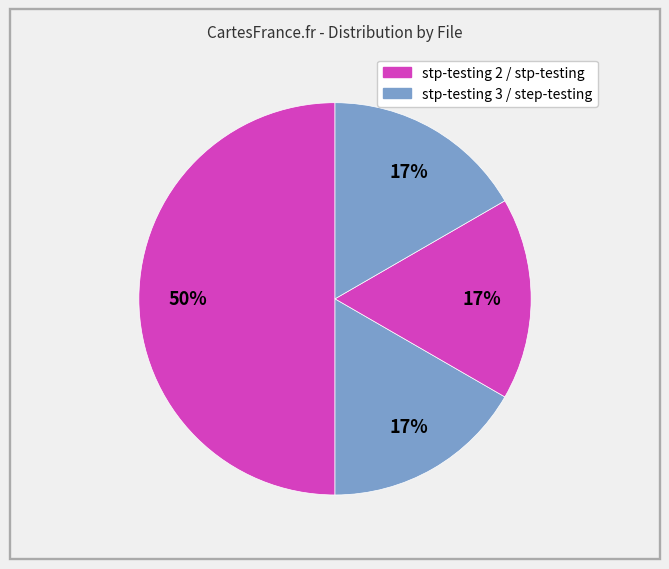

Count the number of slices in the pie.

4